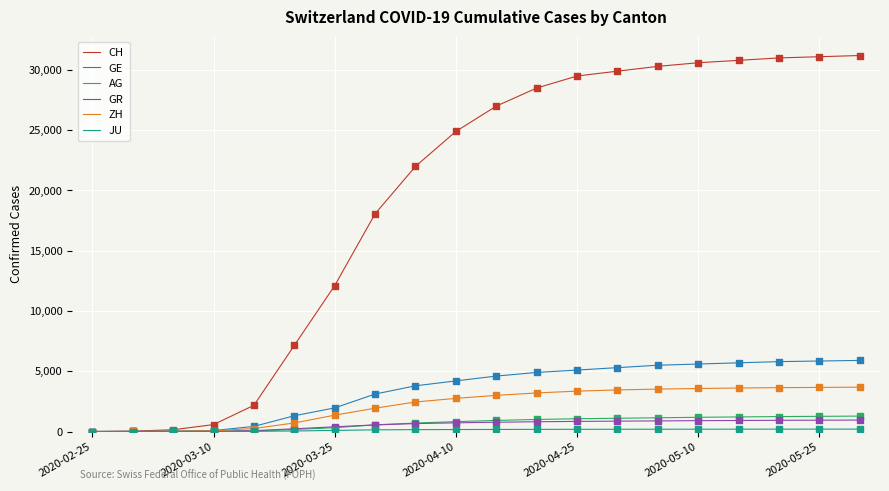

Which series has the widest spread of values?

CH